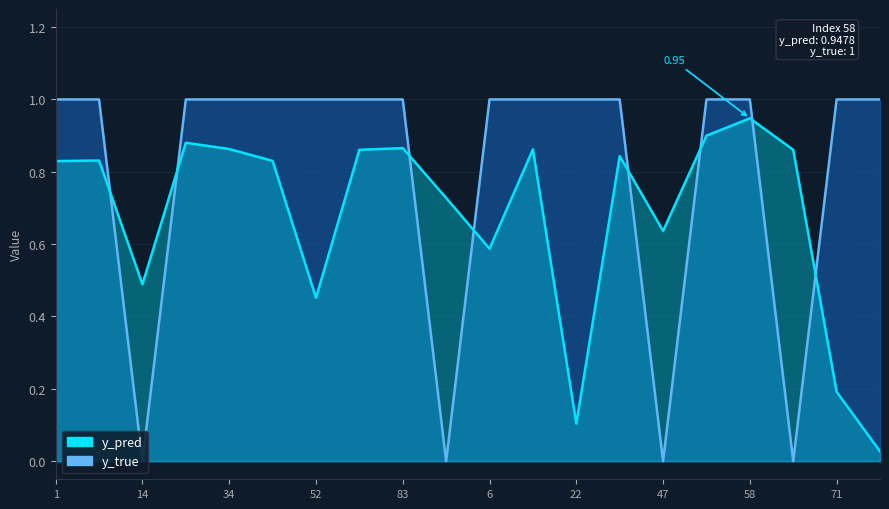

What position from the left is 83?

9